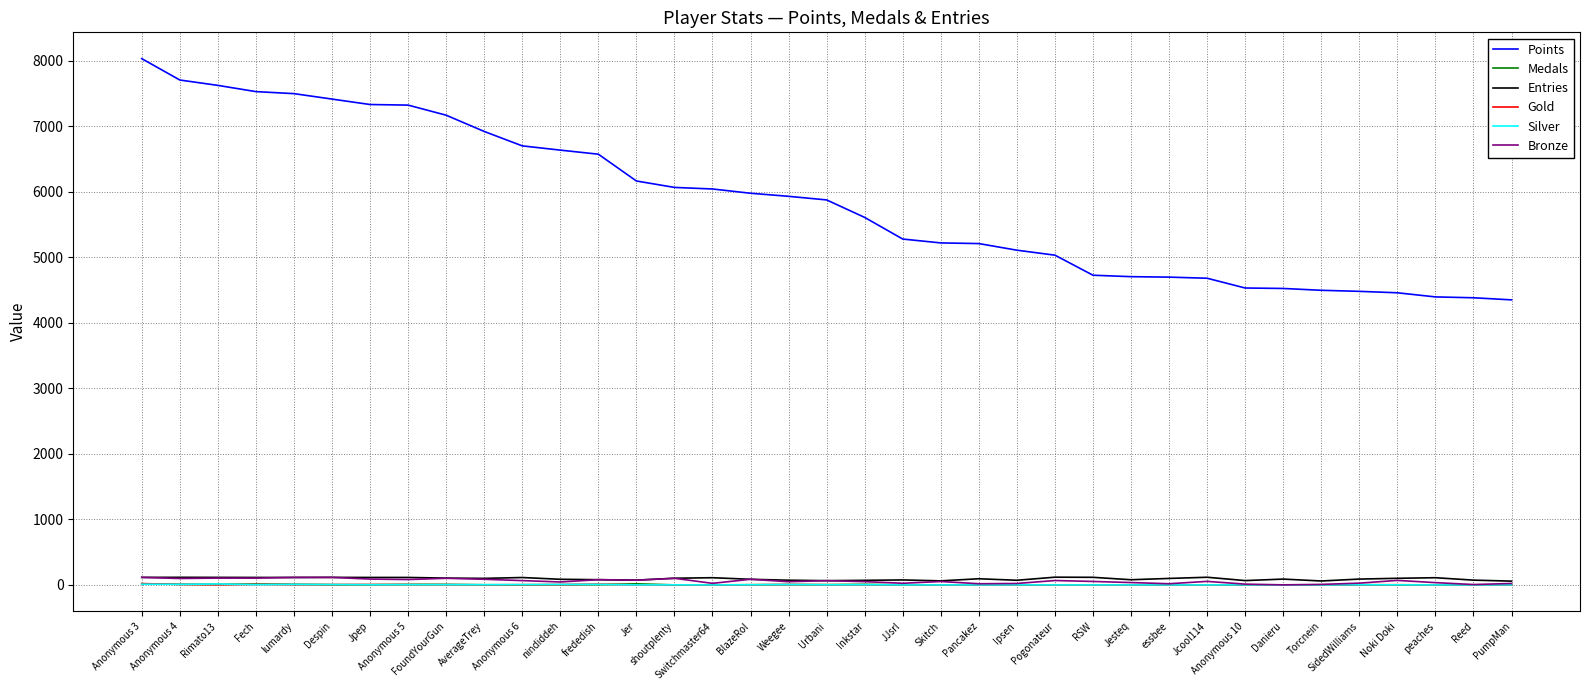

Where does the Medals series first go above 2?

Anonymous 3